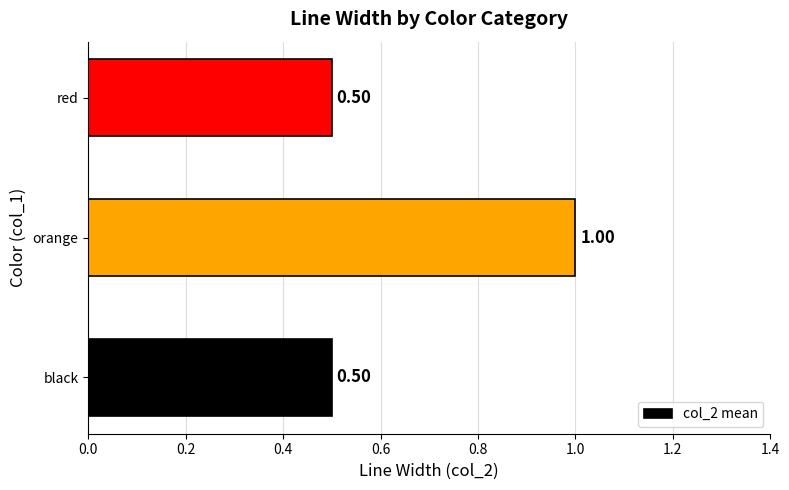

What is the smallest value displayed?

0.5